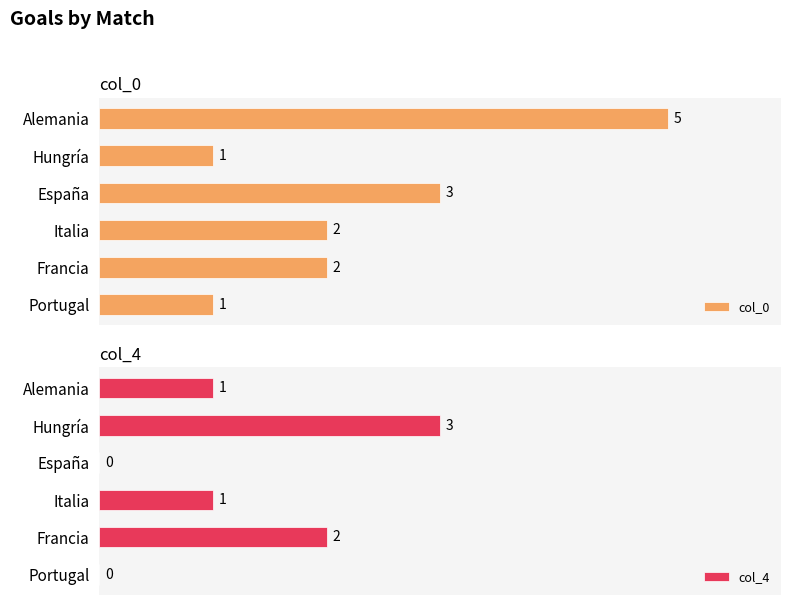

Is the value of col_4 at Alemania greater than the value of col_0 at Francia?

No